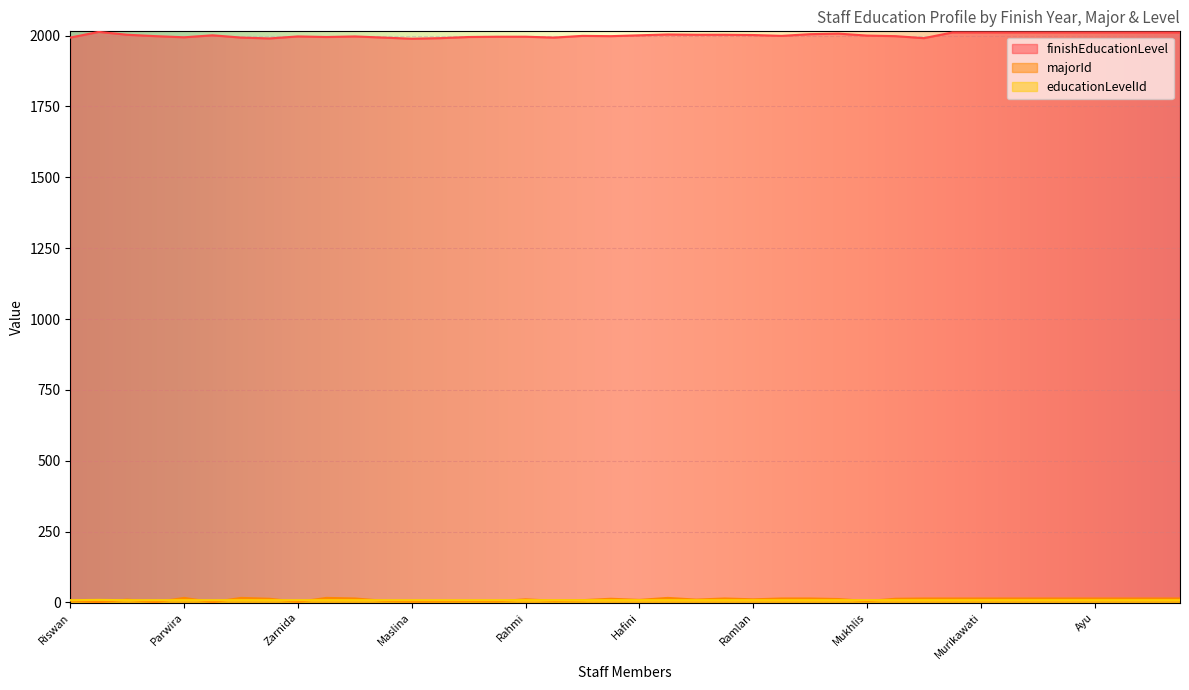

Between which two adjacent categories do educationLevelId and majorId first intersect?

Salwa and Sri Wahyuni